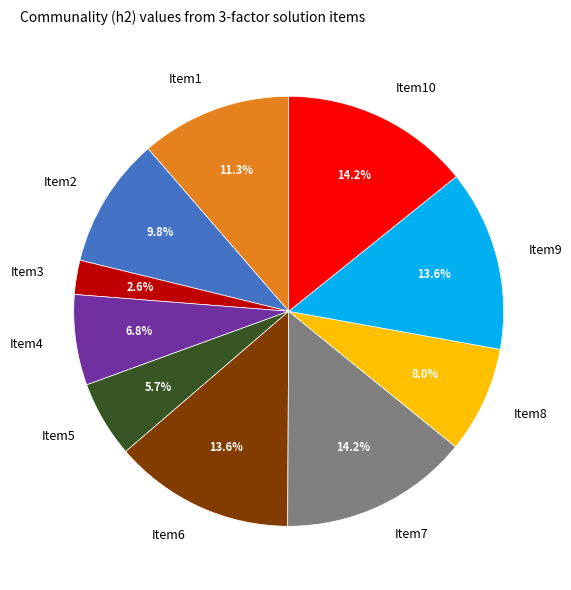

Does Item4 represent more than half of the total?

No